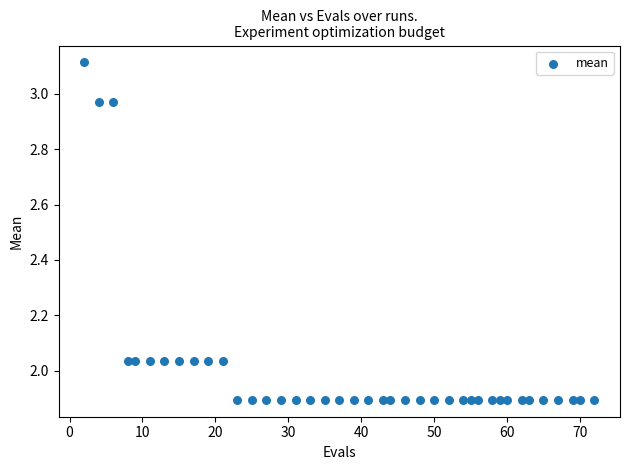

What is the range of Y values (max minus min)?

1.2